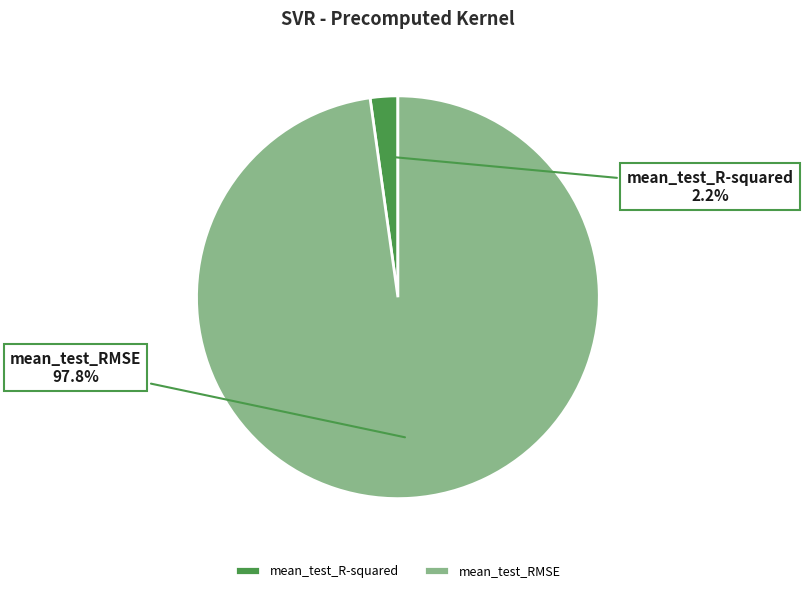

Is there a majority slice in this chart?

Yes